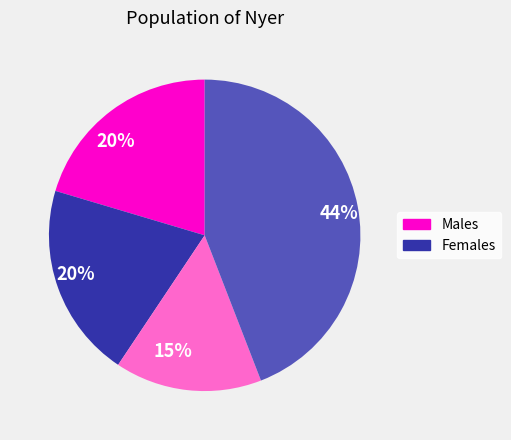

Is there a majority slice in this chart?

No